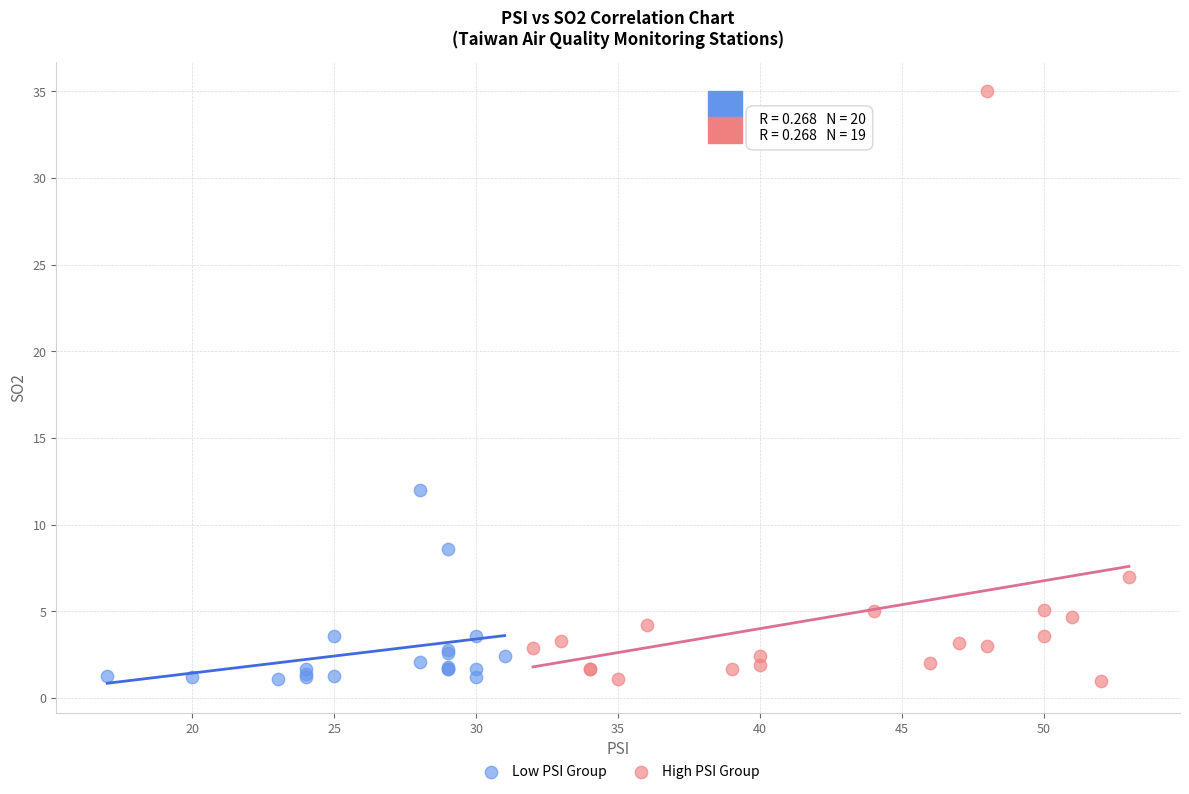

Which series has the largest Y range (max minus min)?

High PSI Group